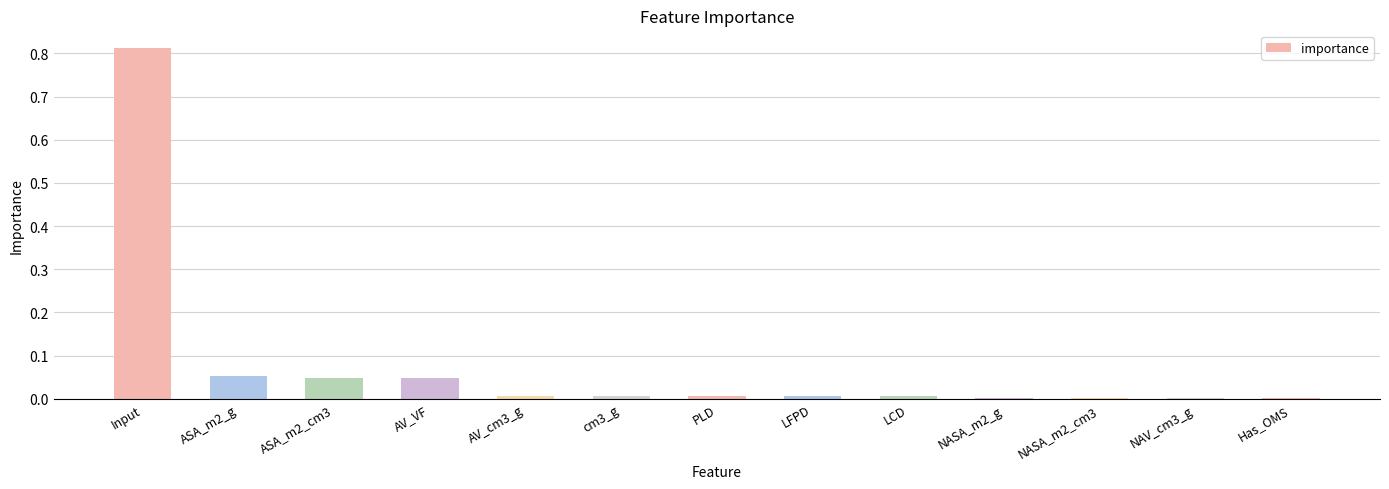

What is the sum of all values?

1.0